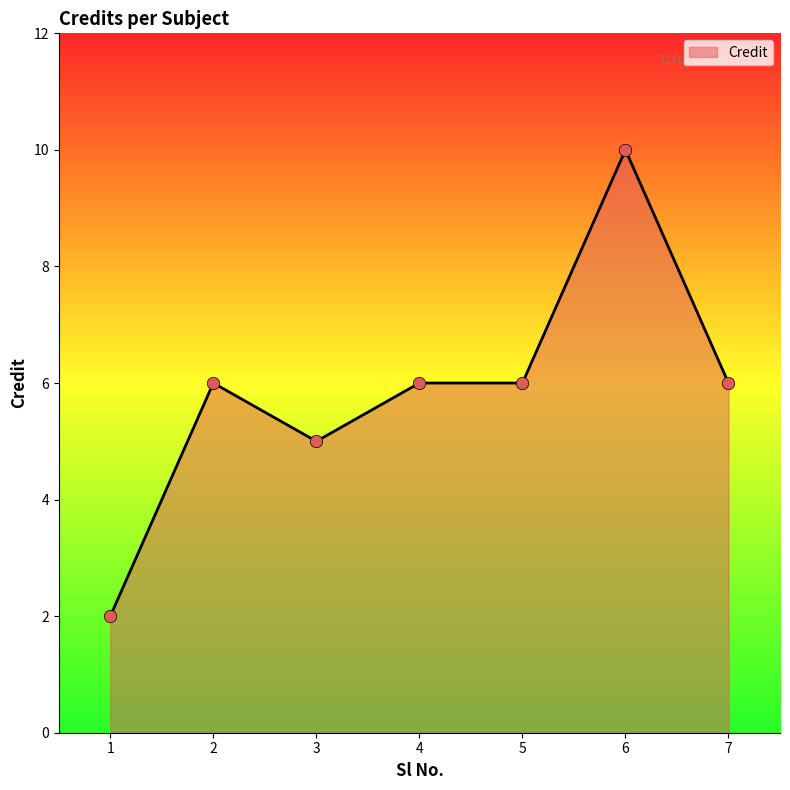

What is the ratio of the value at 6 to the value at 3?

2.0